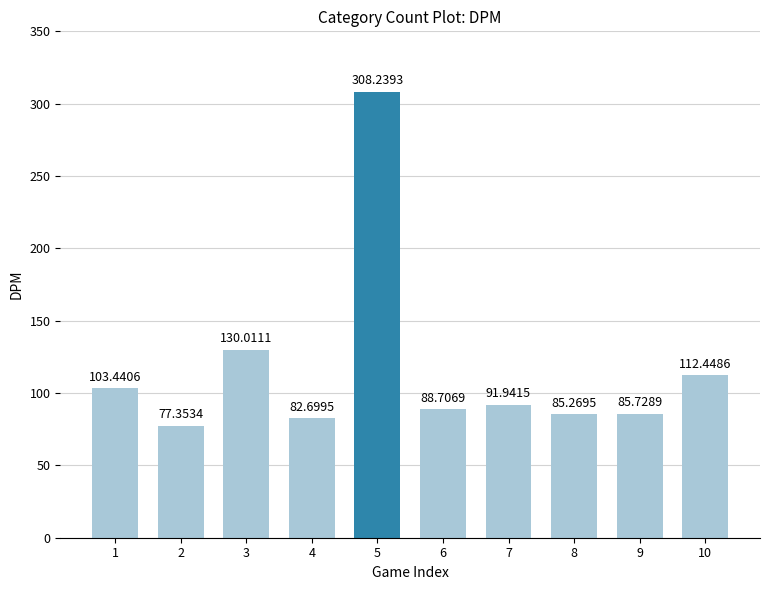

What is the sum of the values at 7 and 1?

195.4